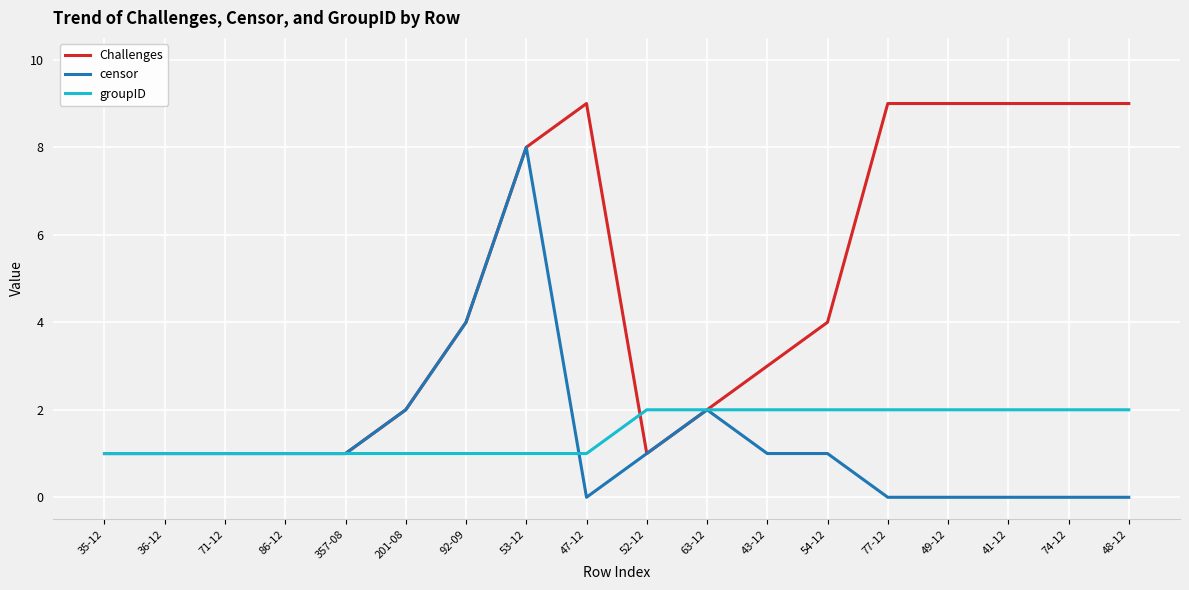

List the series in order of their peak value, lowest first.

groupID, censor, Challenges